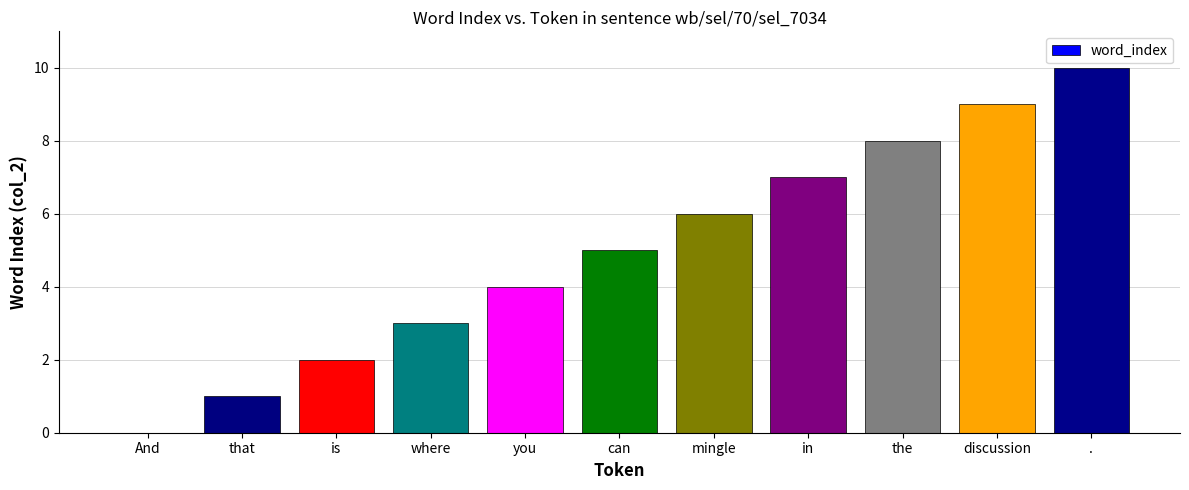

Count the values in the range 2 to 8.

7